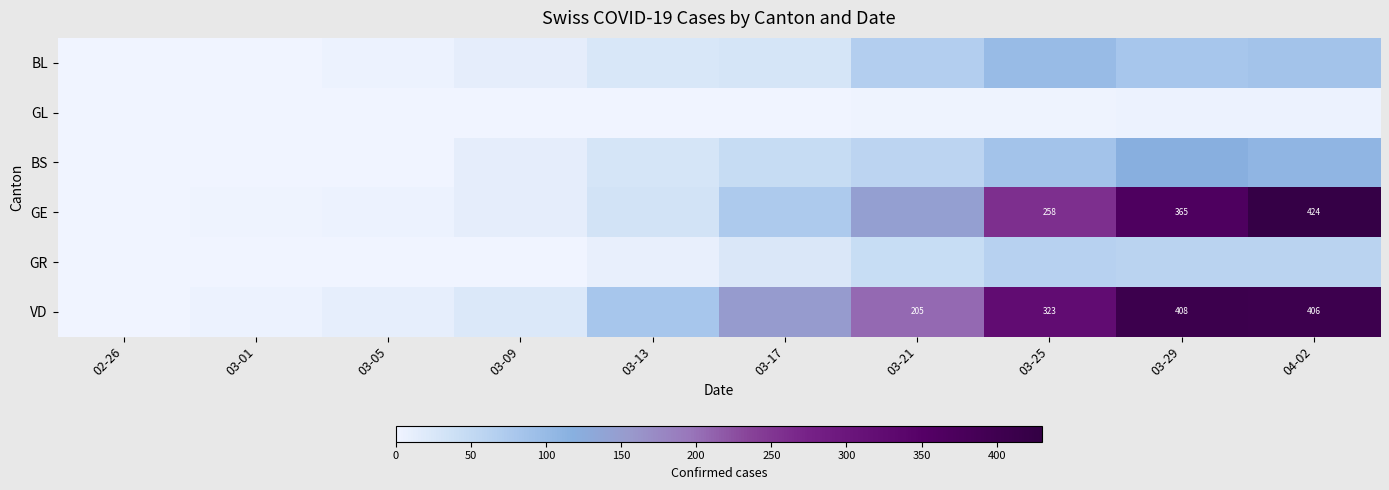

What is the sum of the VD values at 03-21 and 04-02?

611